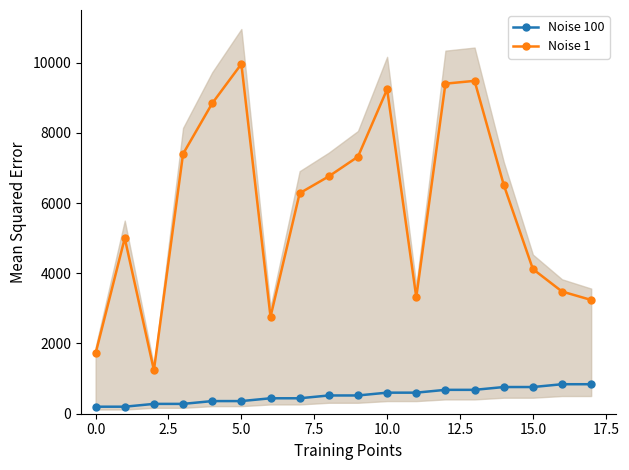

True or false: Noise 1 and Noise 100 cross at least once.

False